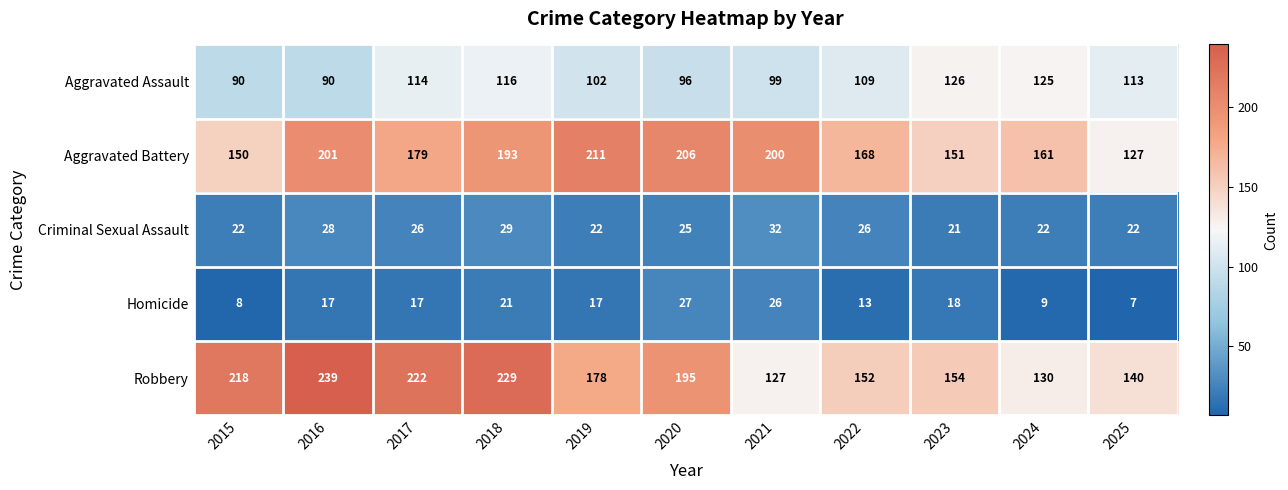

What is the spread (max minus min) of values at 2017?

205